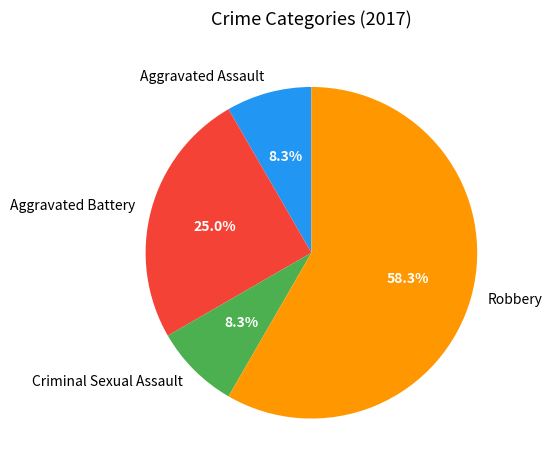

To the nearest percent, what is the combined percentage of Aggravated Assault and Robbery?

67%